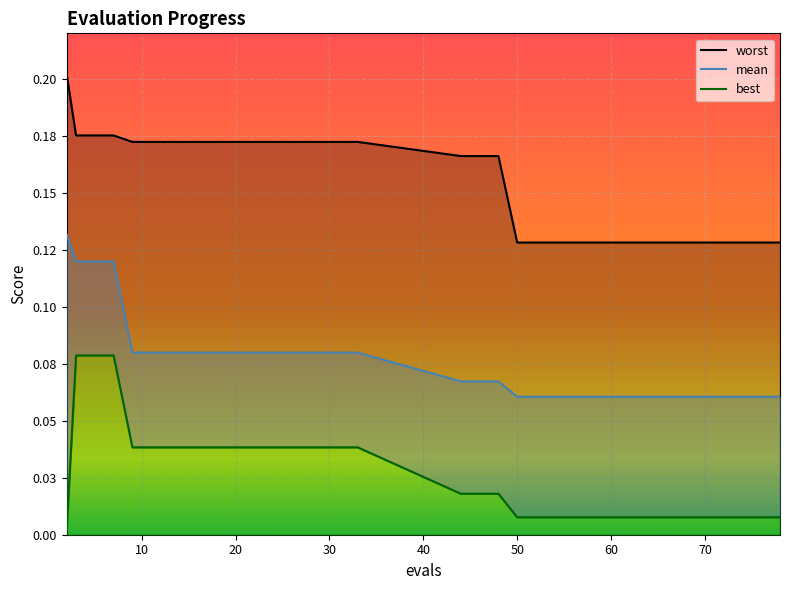

Which has a higher value, 74 or 33?

33